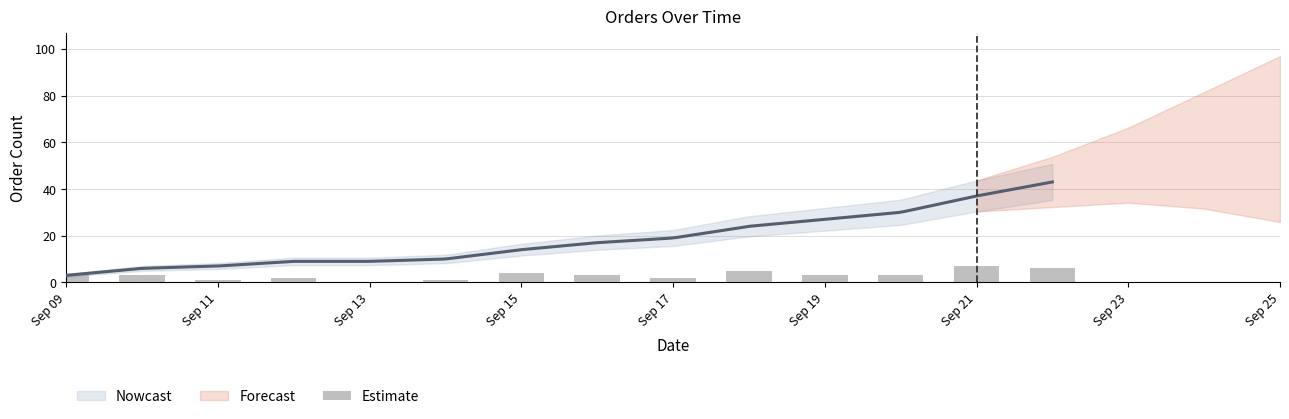

What is the value of the 14th bar from the left?

6